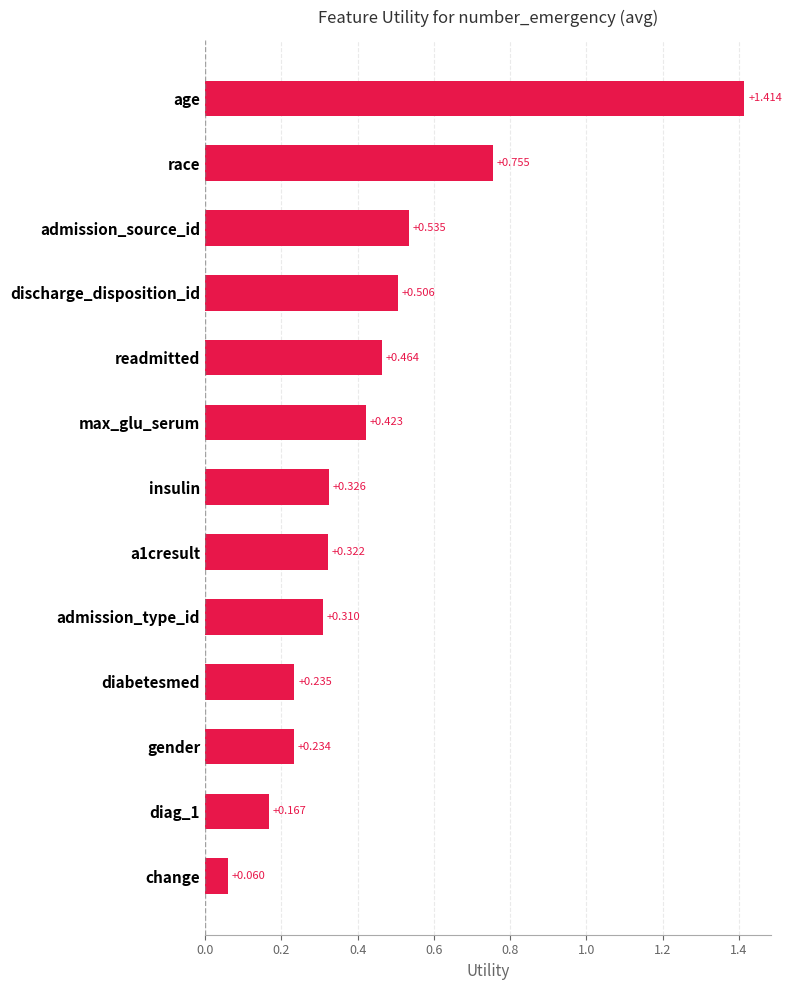

Between admission_source_id and change, which is larger?

admission_source_id